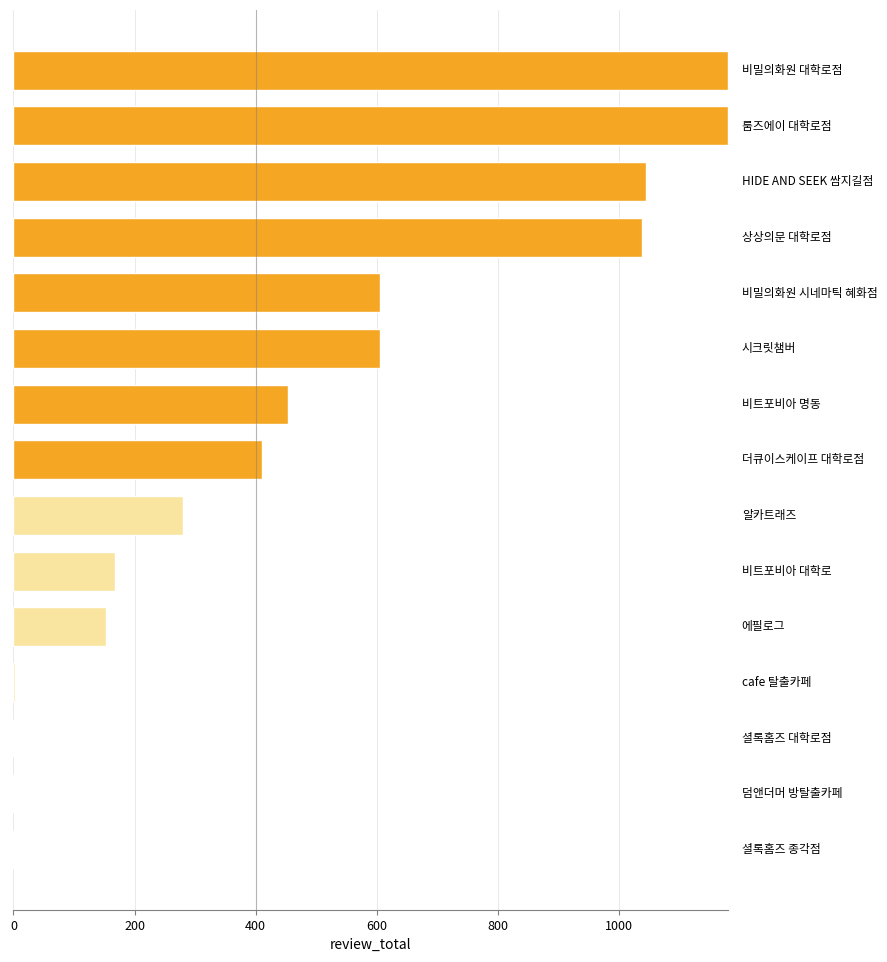

What is the sum of all values?

7119